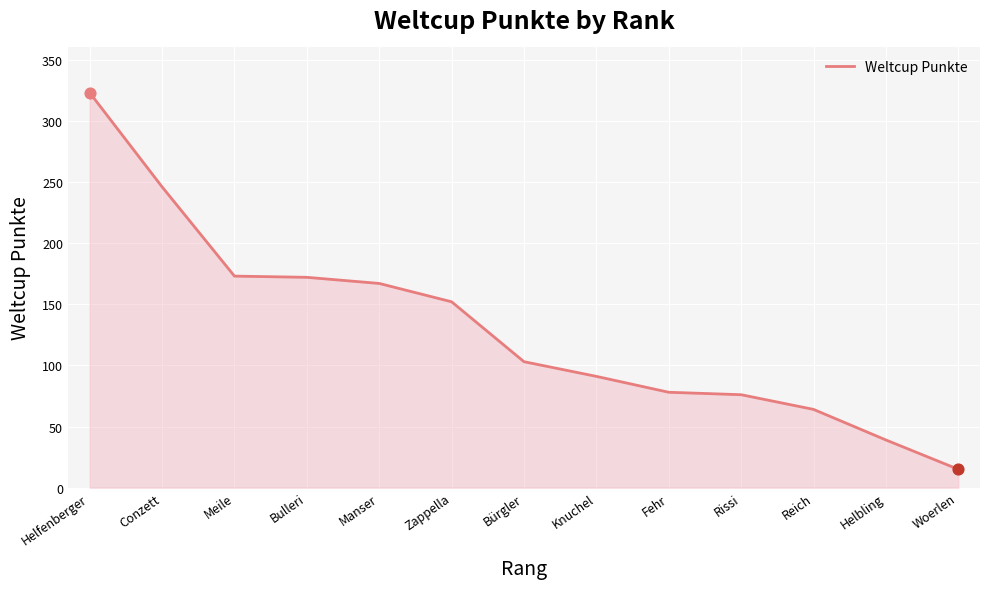

What is the change in value from Manser to Woerlen?

-152